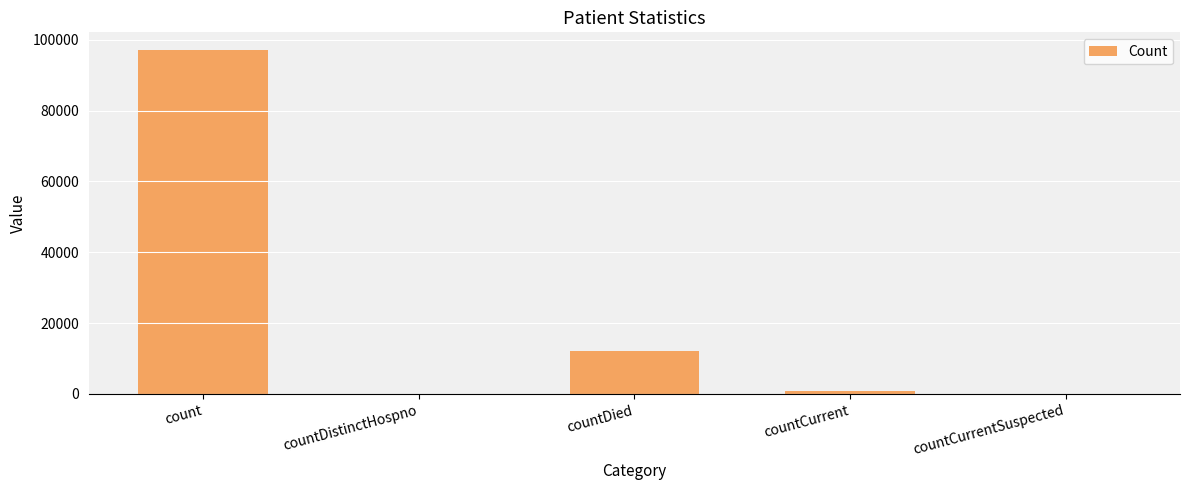

Where is the data nearest to the value 48616?

countDied